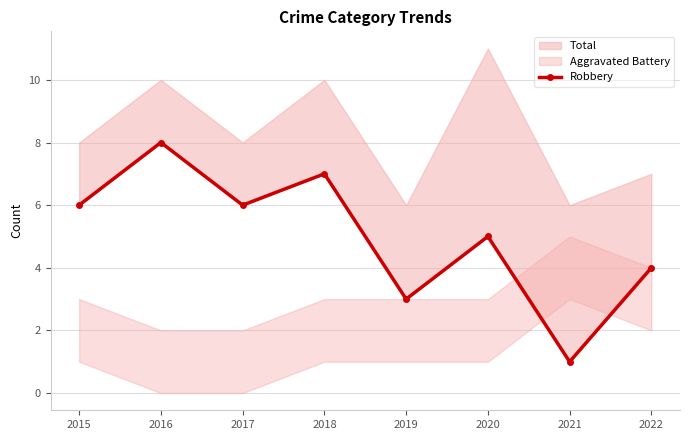

What is the change in value from 2020 to 2022?

-1